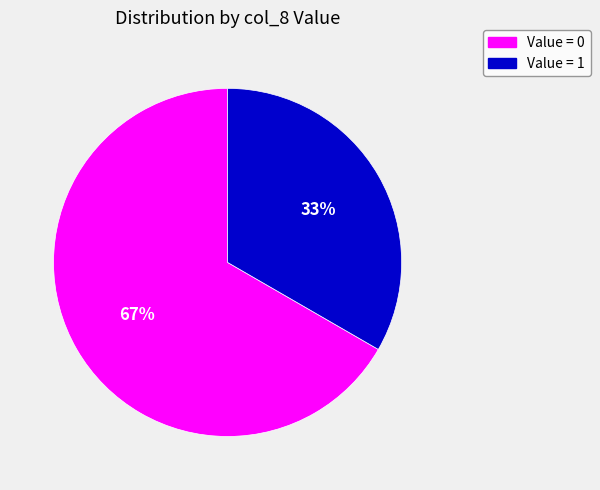

Which slice is the largest?

Value = 0